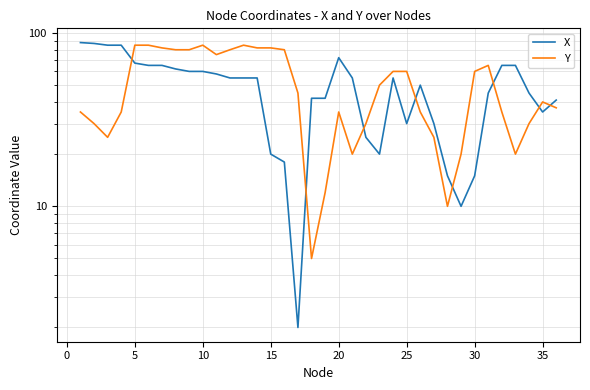

How many lines are shown in the chart?

2